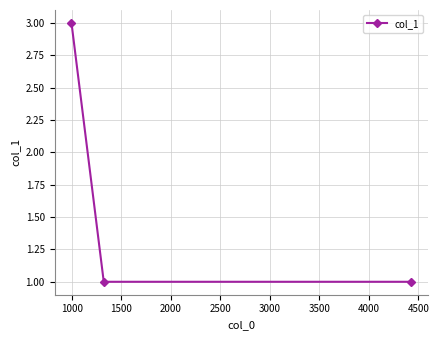

What is the value of the 2nd point from the left?

1